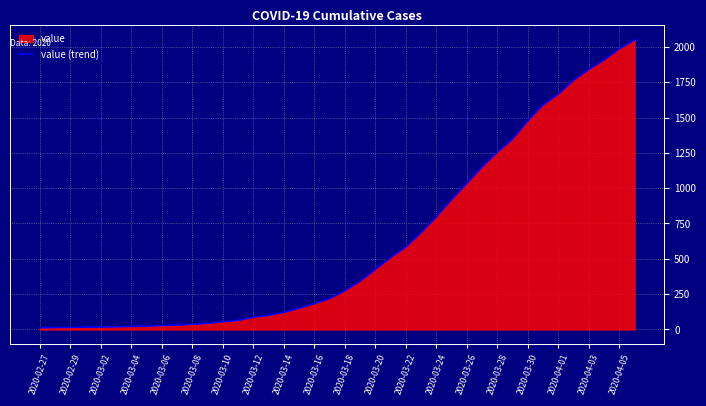

Does the chart display data point markers on the line(s)?

No